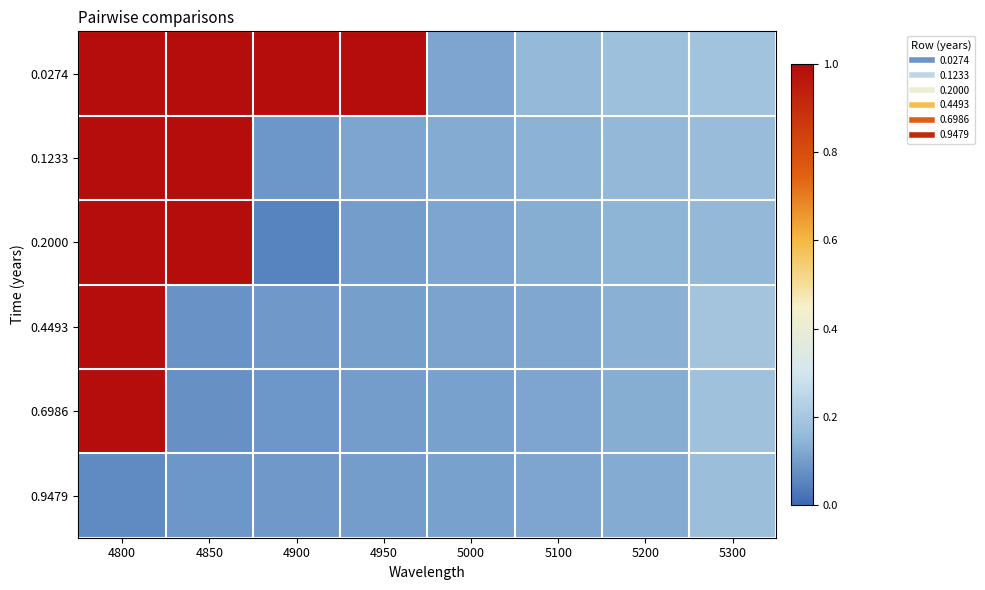

At which category is the sum across all series the highest?

4800